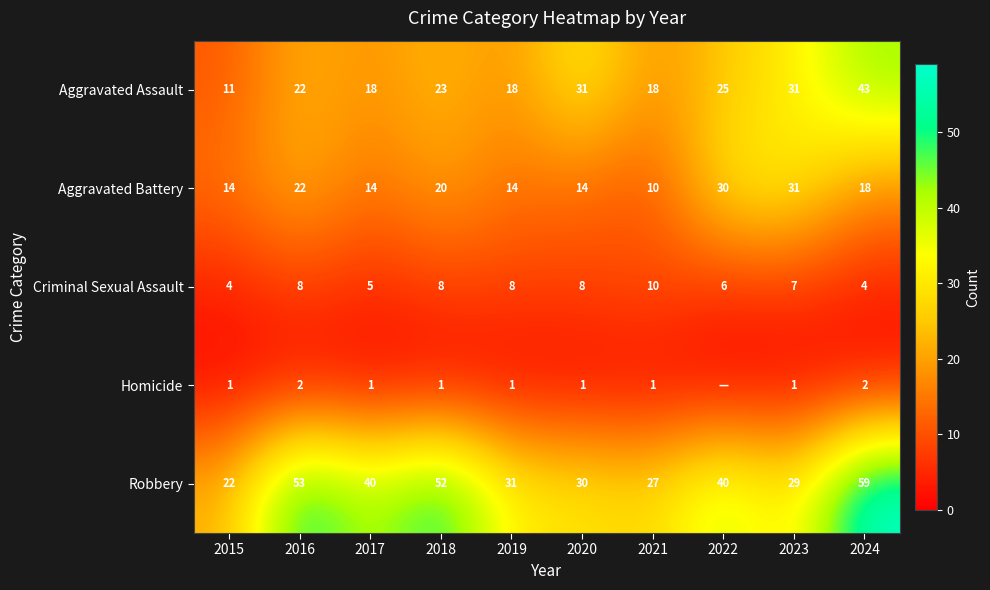

At how many categories does at least one series exceed 50?

3